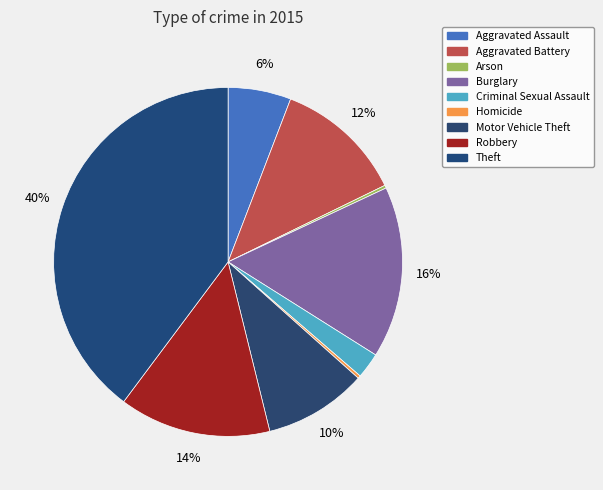

Is the sum of Criminal Sexual Assault and Burglary greater than half?

No